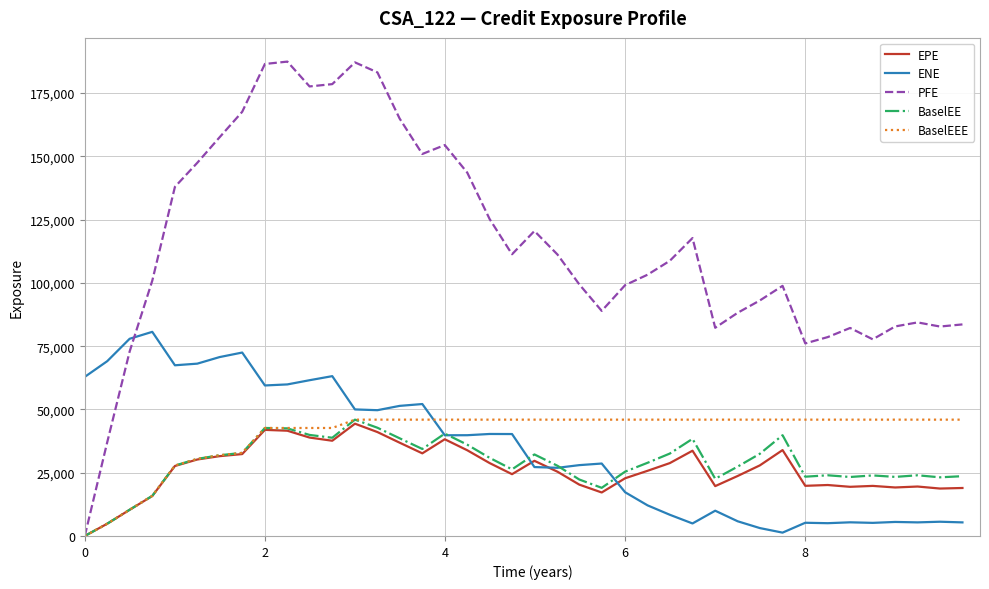

Which series has the largest total across all categories?

PFE